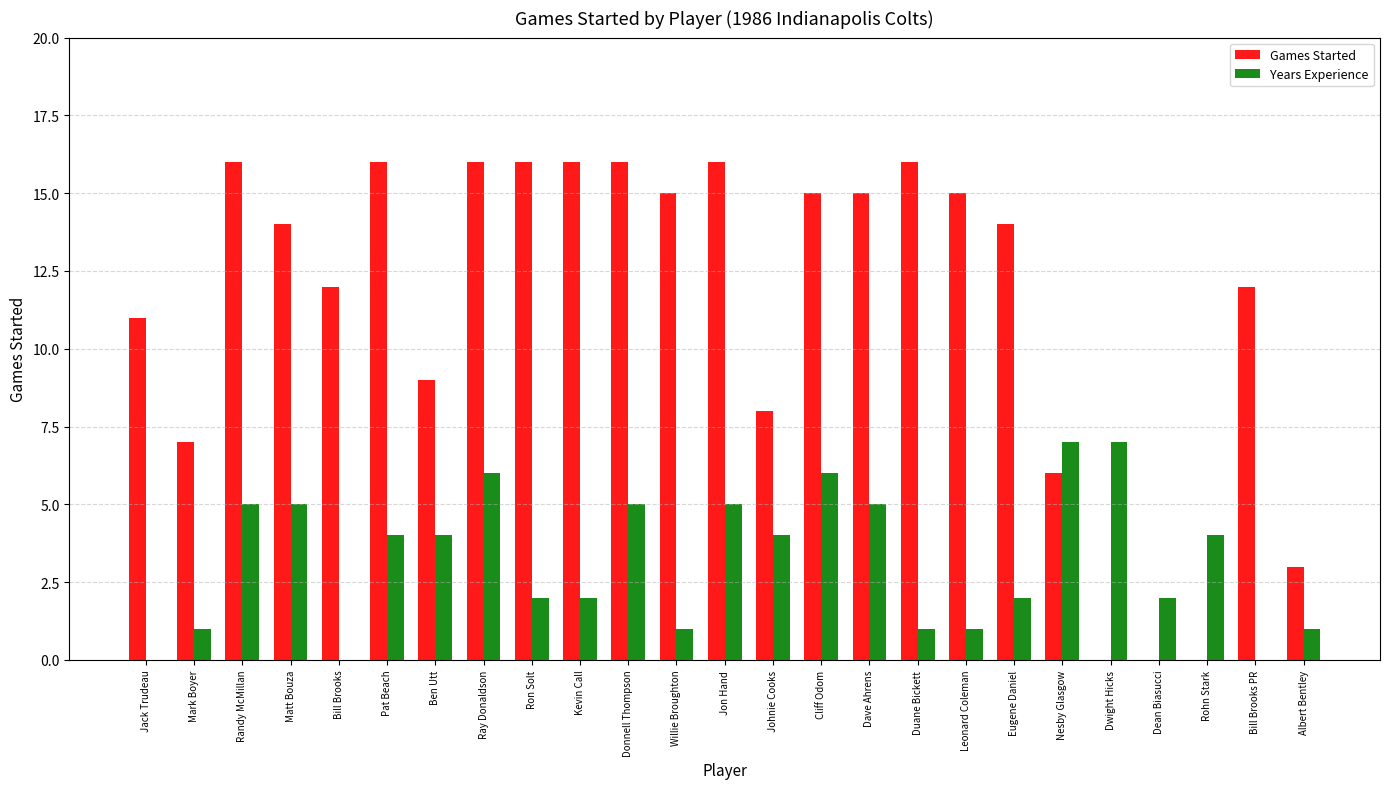

Are the bars grouped side by side (vs. stacked)?

Yes